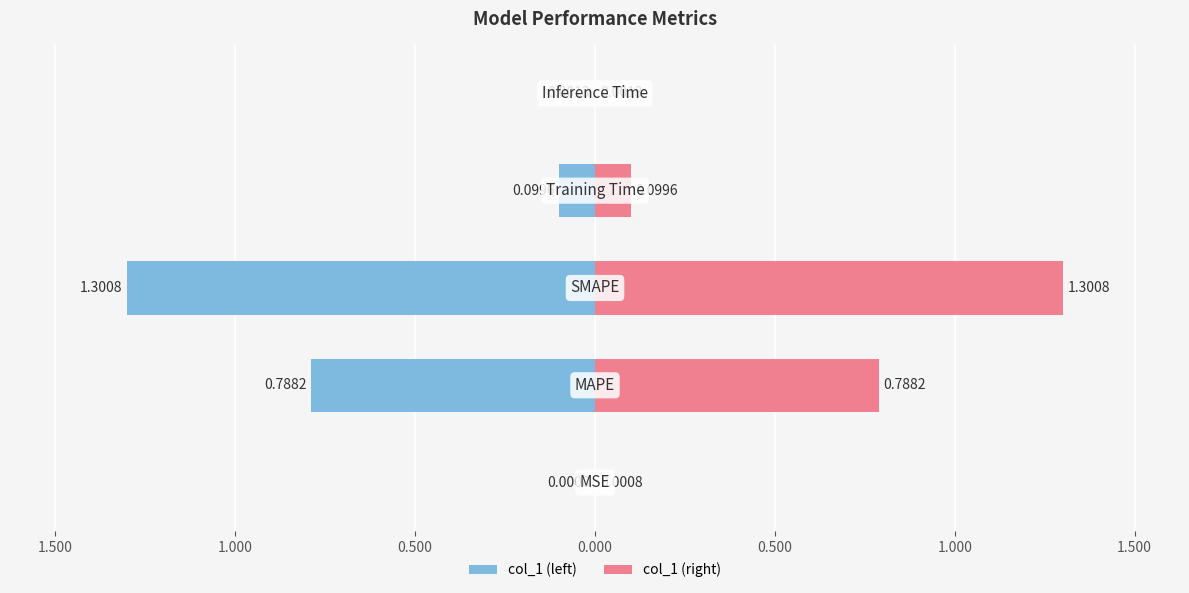

What is the sum of all col_1 (left) values?

-2.2